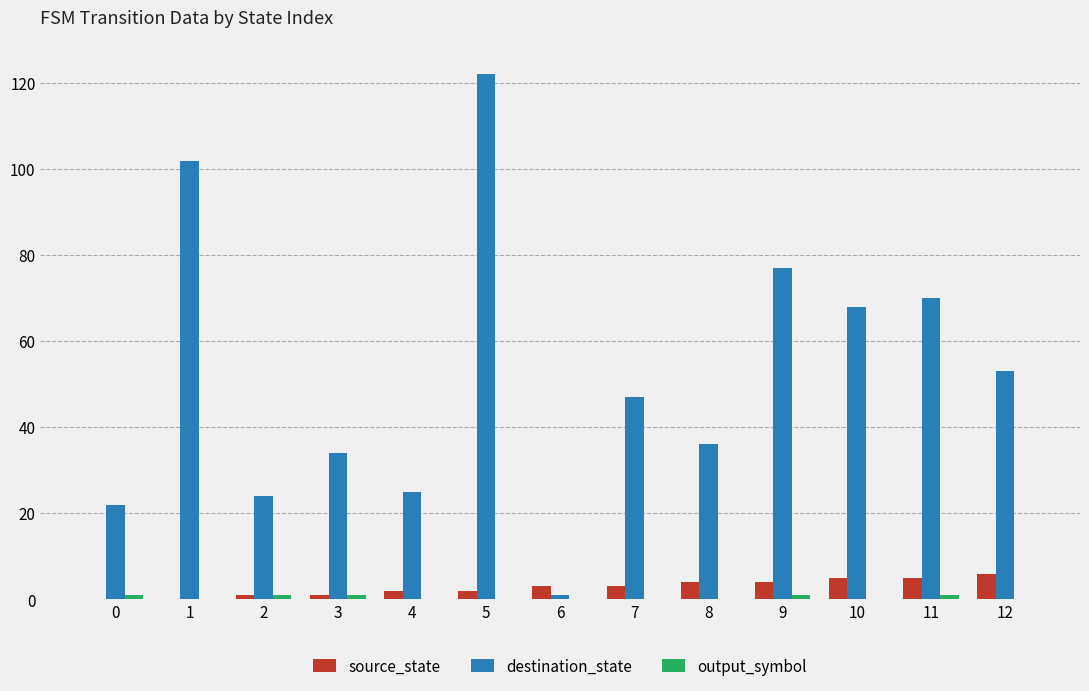

What is the spread (max minus min) of values at 9?

76